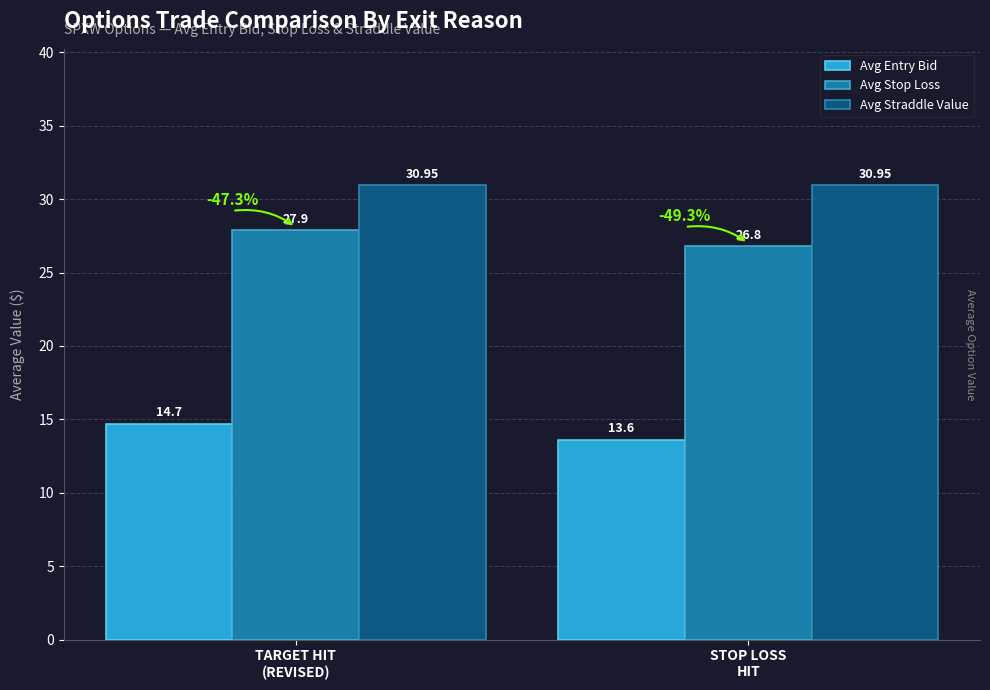

What is the sum of all Avg Stop Loss values?

54.7